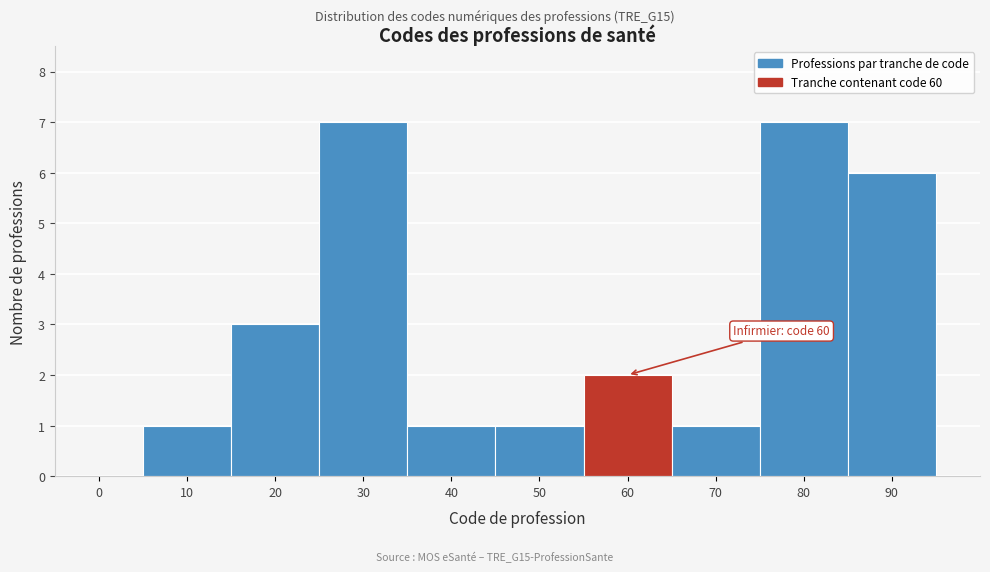

Reading left to right, transcribe all the data shown in this chart.

0=0	10=1	20=3	30=7	40=1	50=1	60=2	70=1	80=7	90=6